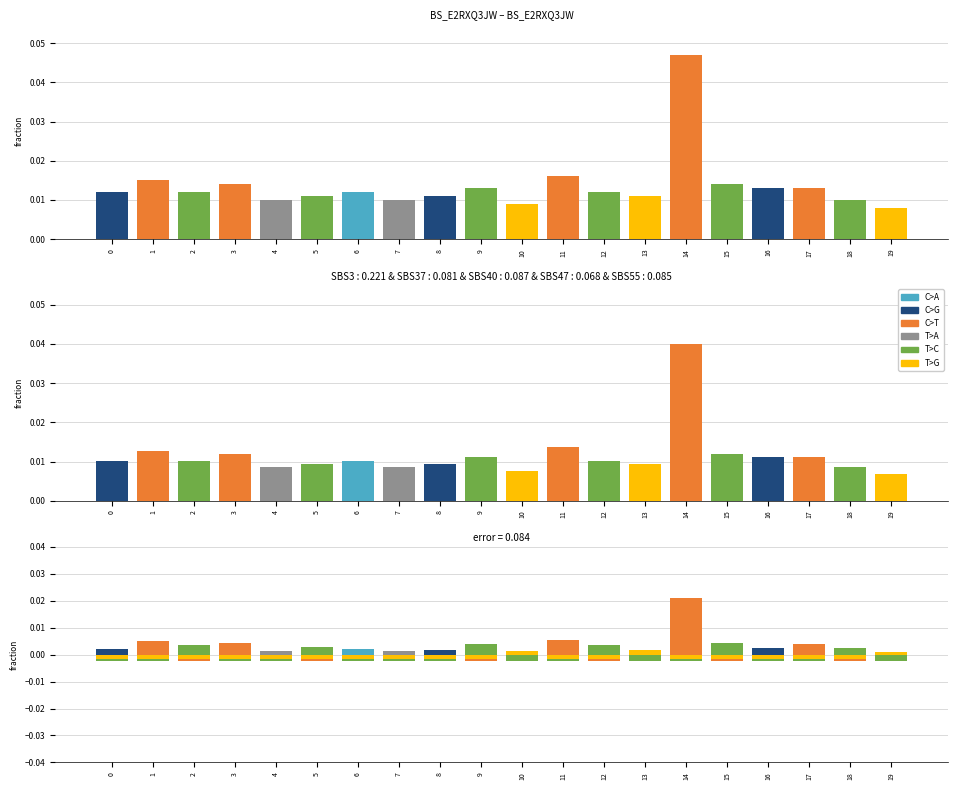

At which category does the chart reach its peak across all series?

14